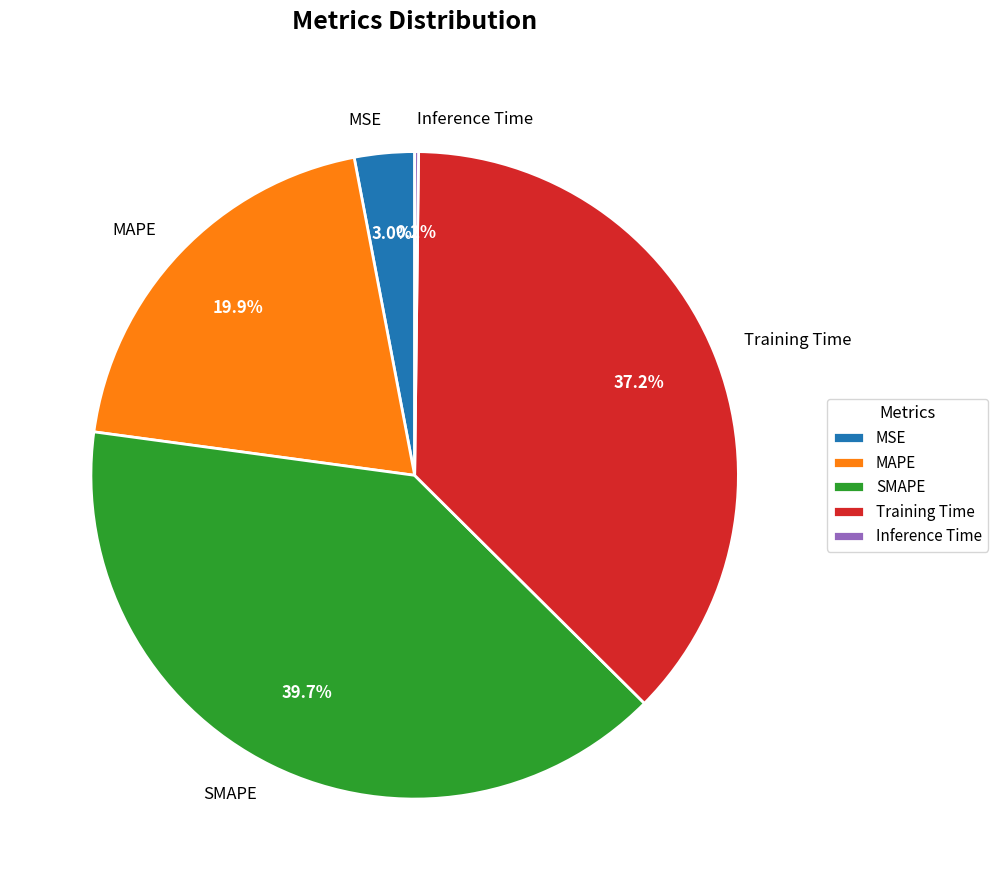

What percentage do MAPE and MSE together represent?

22.9%